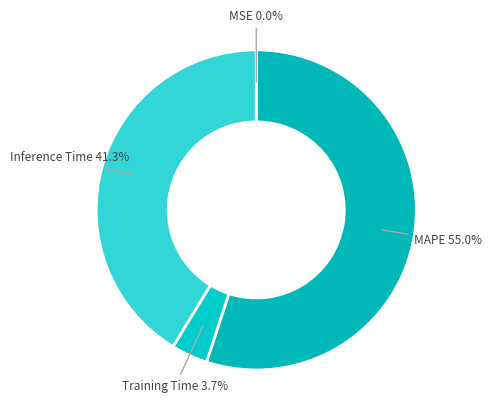

What percentage is NOT represented by Inference Time?

58.7%